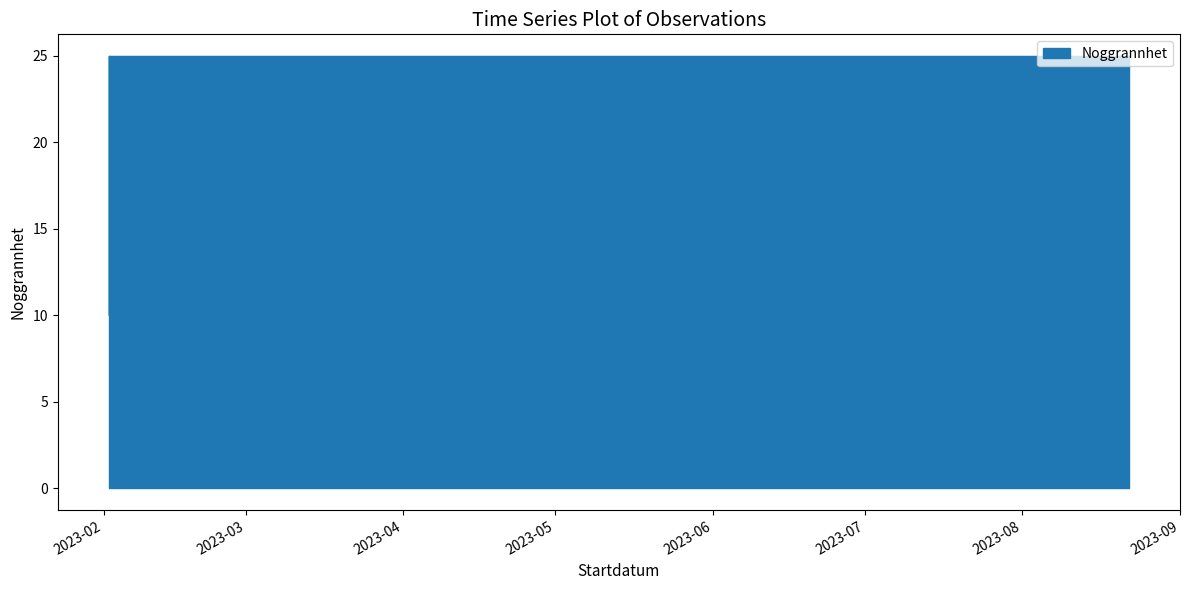

List the labels in order of value, largest first.

2023-02-02, 2023-02-02, 2023-08-22, 2023-02-02